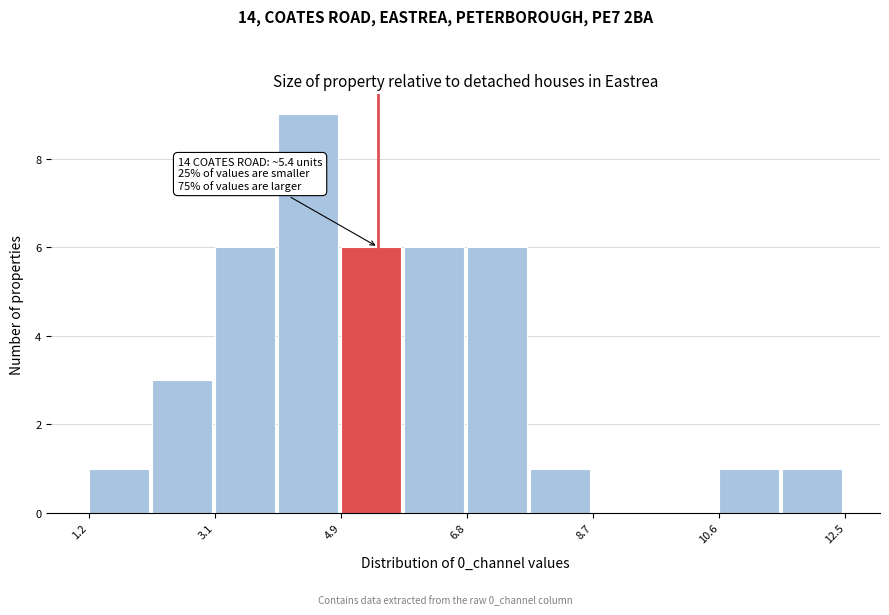

Which range on the x-axis has the tallest bar?

4.0 to 5.0